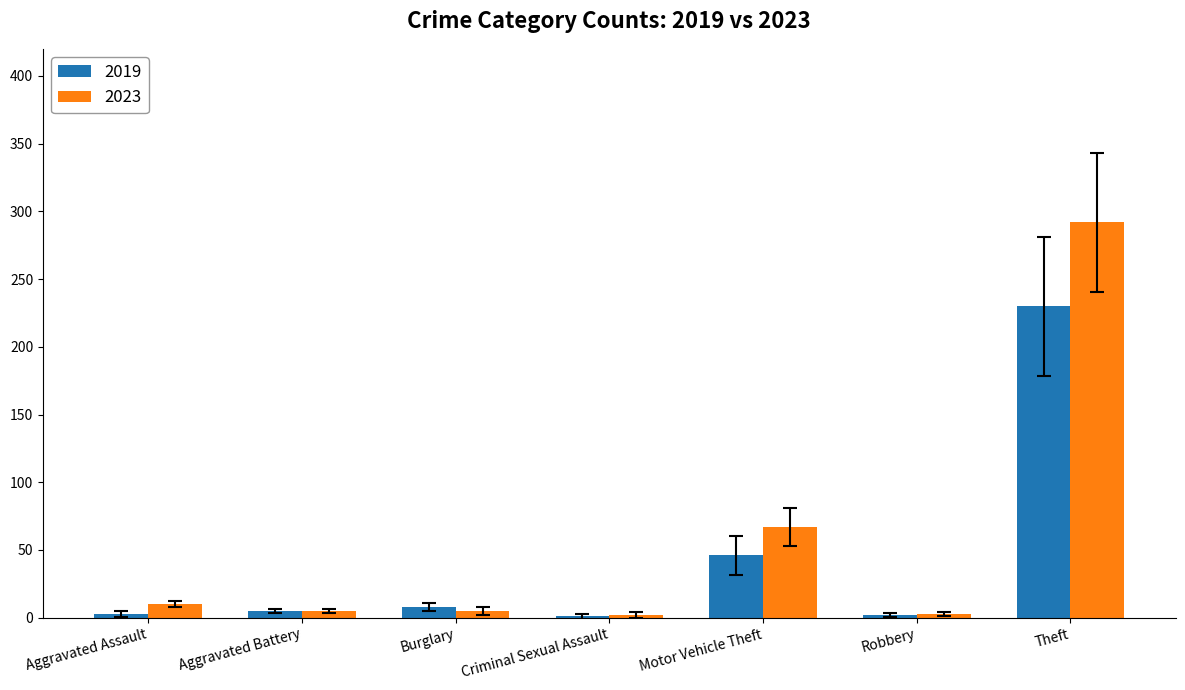

What is the maximum value shown in the chart?

292